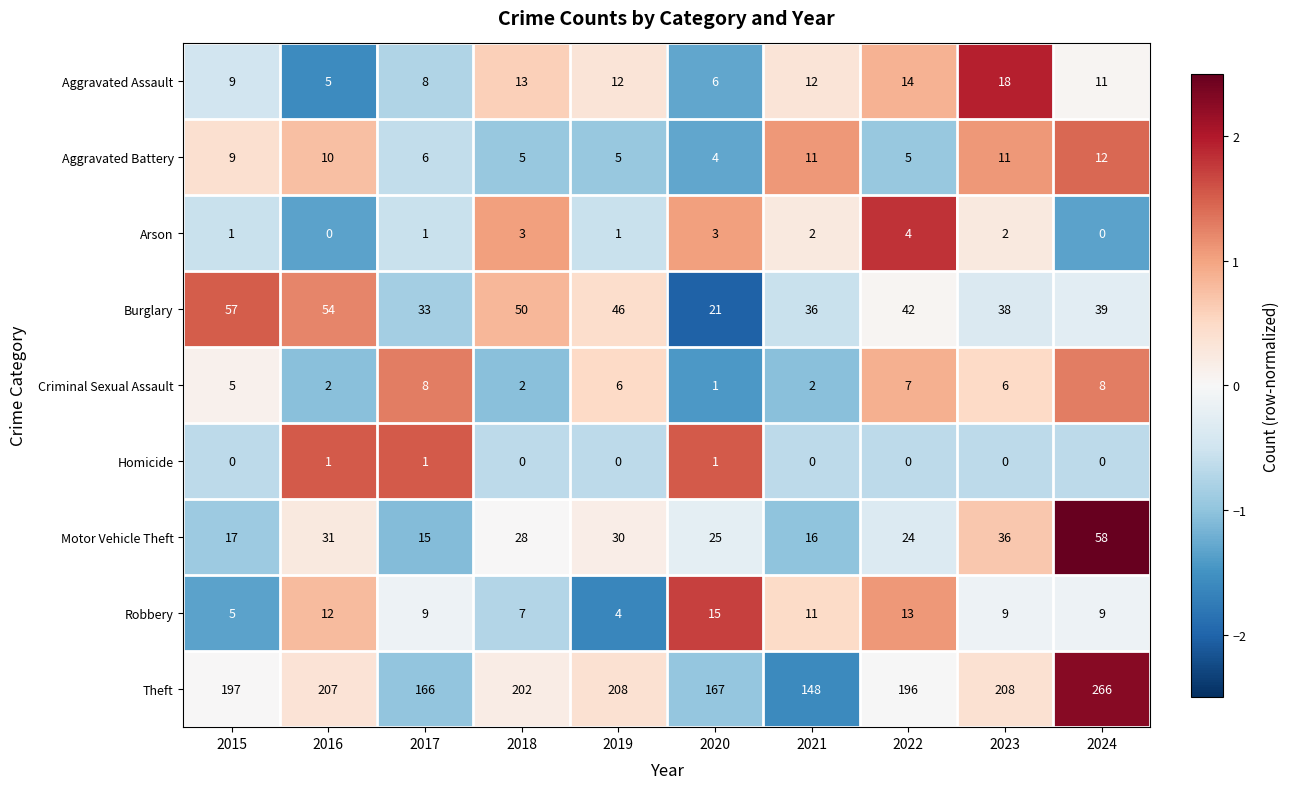

Is it true that Motor Vehicle Theft equals 20 at 2023?

False